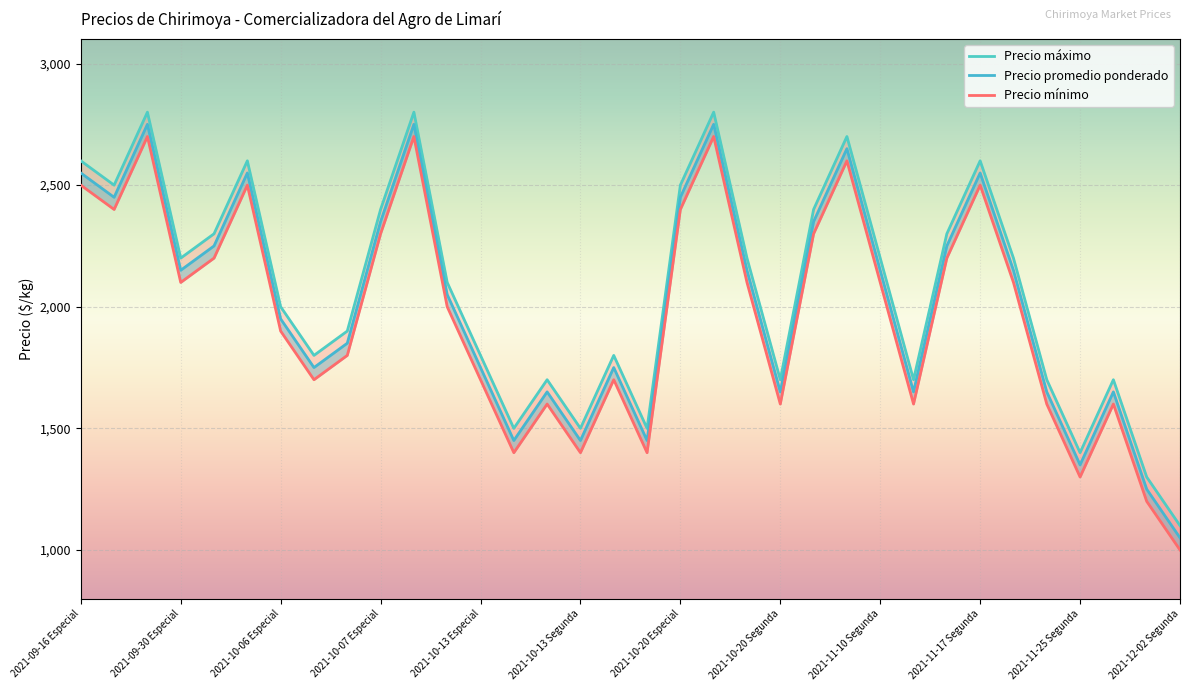

The value of Precio promedio ponderado at 2021-11-25 Especial is 2816. True or false?

False